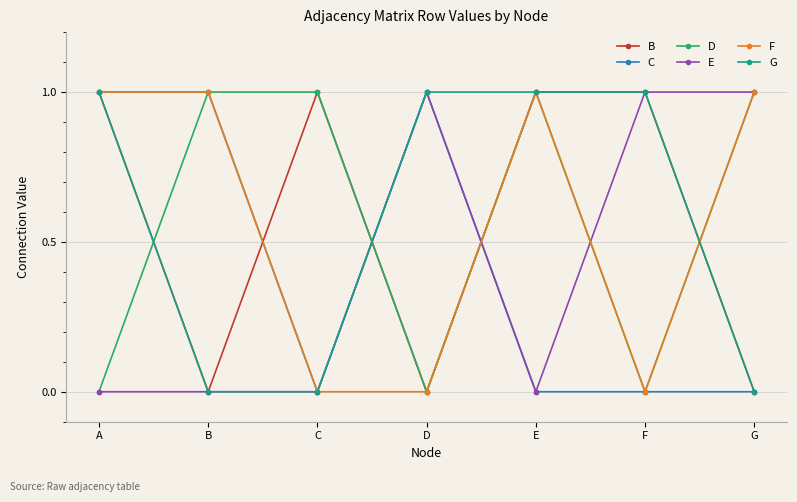

What are all the series names shown in the legend?

B, C, D, E, F, G